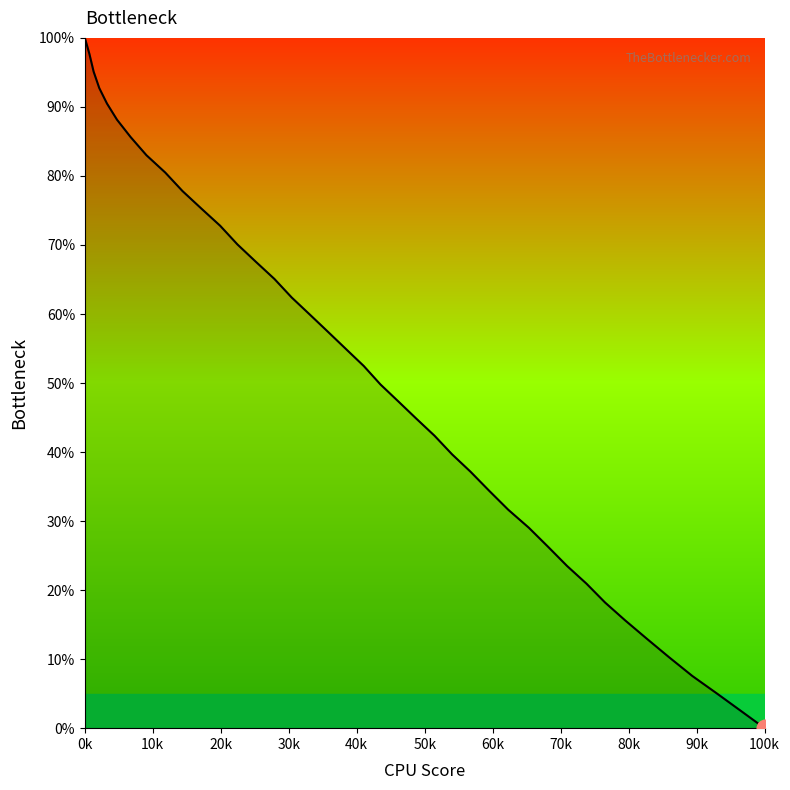

Is it true that the value at 31 is 6.4?

False